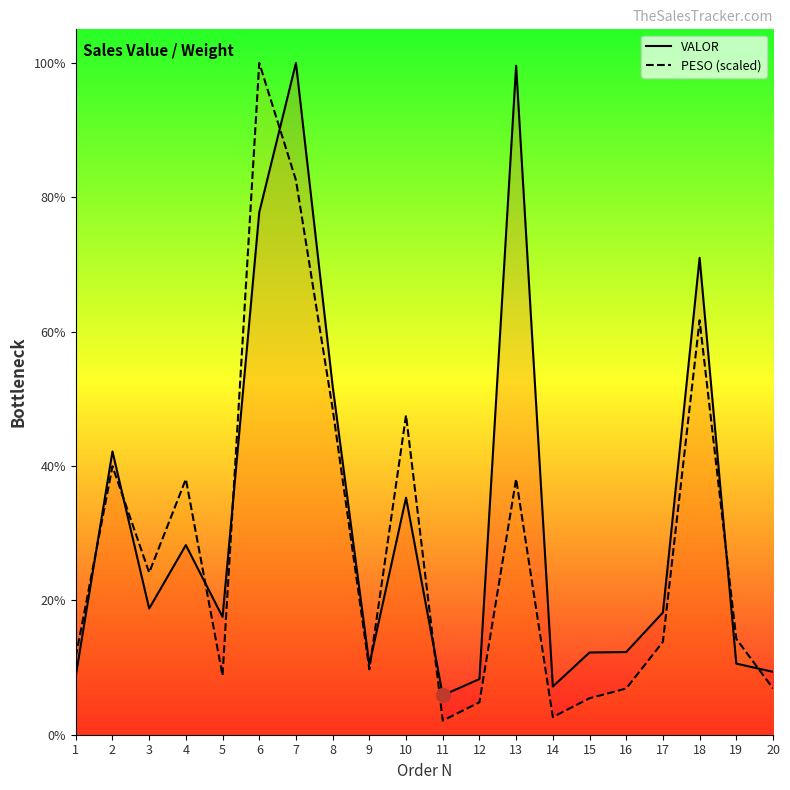

Count the number of data series in this chart.

2